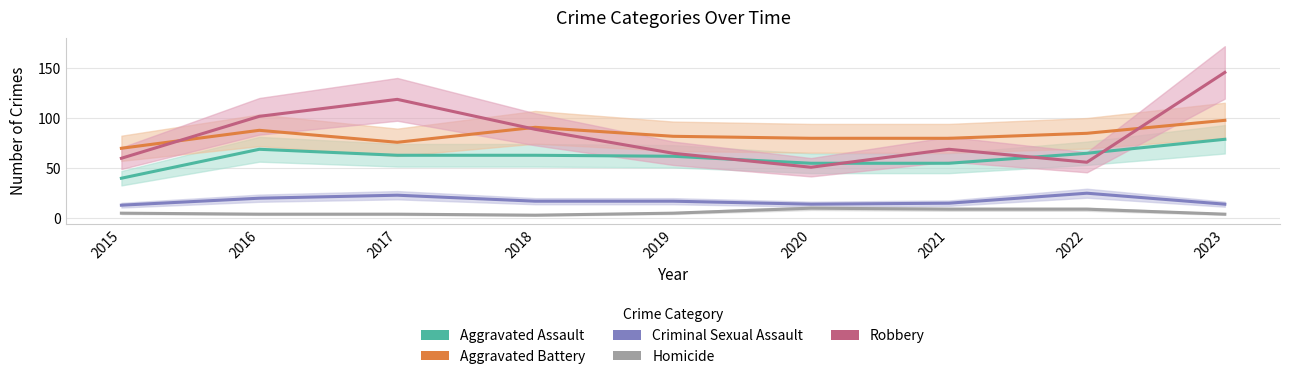

Read the Robbery value at 2019, to the nearest 5.

65